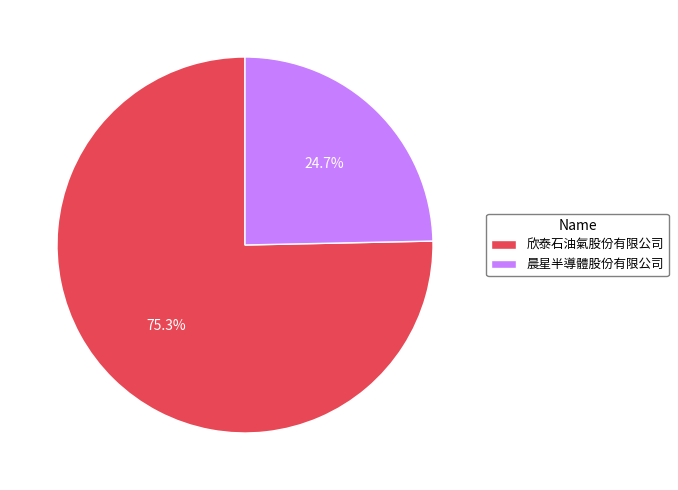

Do 欣泰石油氣股份有限公司 and 晨星半導體股份有限公司 together represent more than half of the pie?

Yes